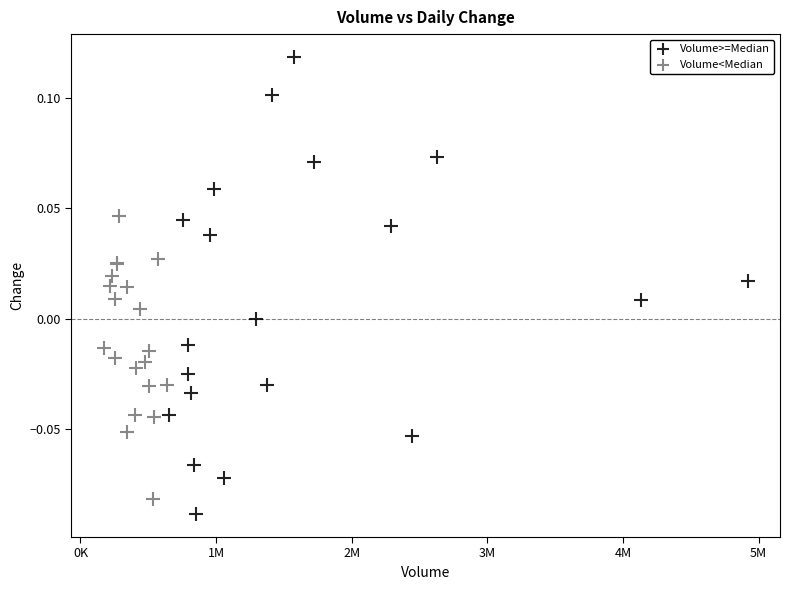

Which series has the largest Y range (max minus min)?

Volume>=Median